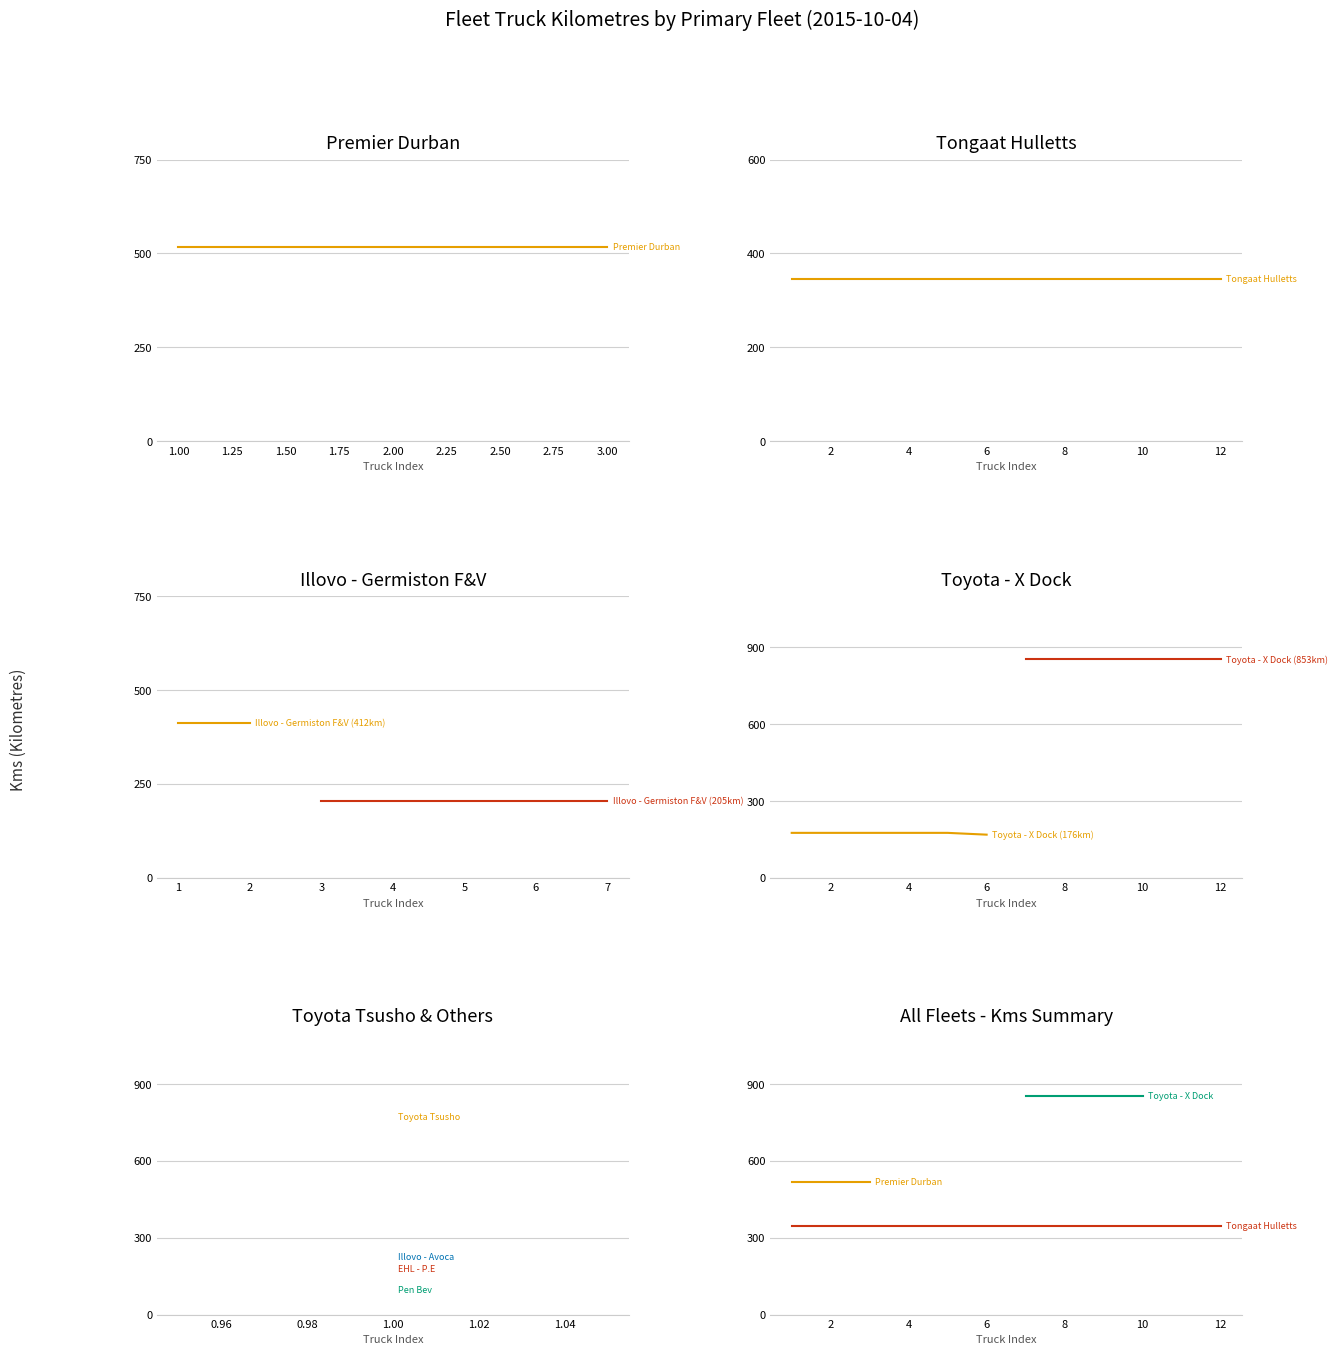

Does the chart have visible grid lines?

Yes